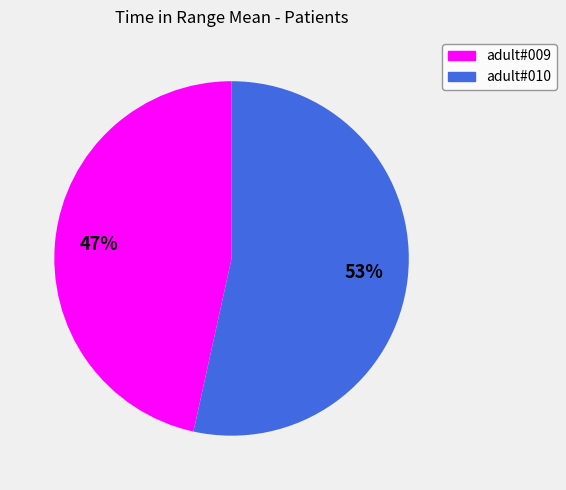

What is the majority slice?

adult#010